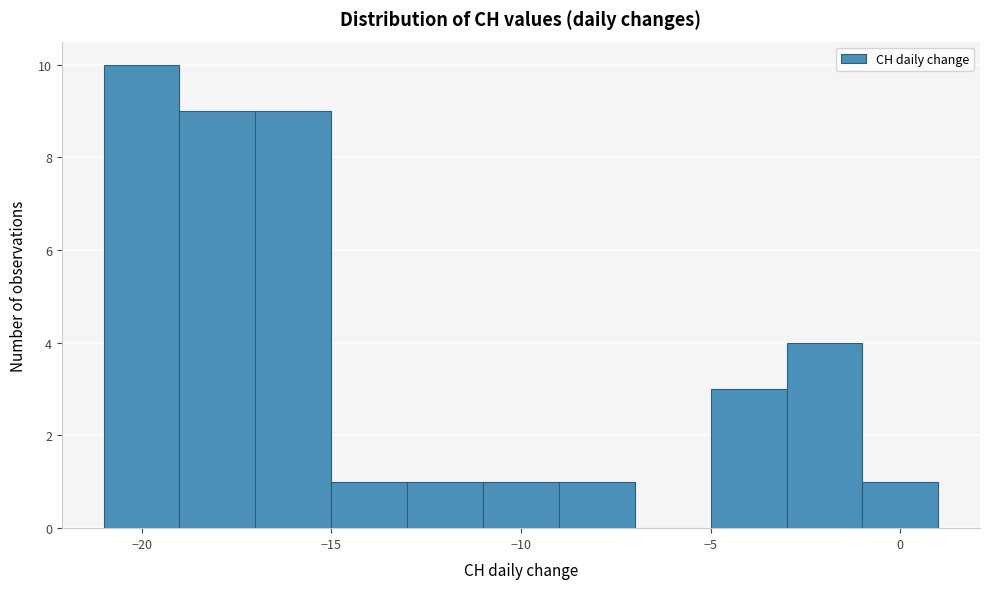

Reading left to right, transcribe this chart: for each bar, give the range it covers on the x-axis and its height. The values are not printed on the chart, so give them approximately, as read against the axis.

-21 to -19: 10
-19 to -17: 9
-17 to -15: 9
-15 to -13: 1
-13 to -11: 1
-11 to -9: 1
-9 to -7: 1
-7 to -5: 0
-5 to -3: 3
-3 to -1: 4
-1 to 1: 1